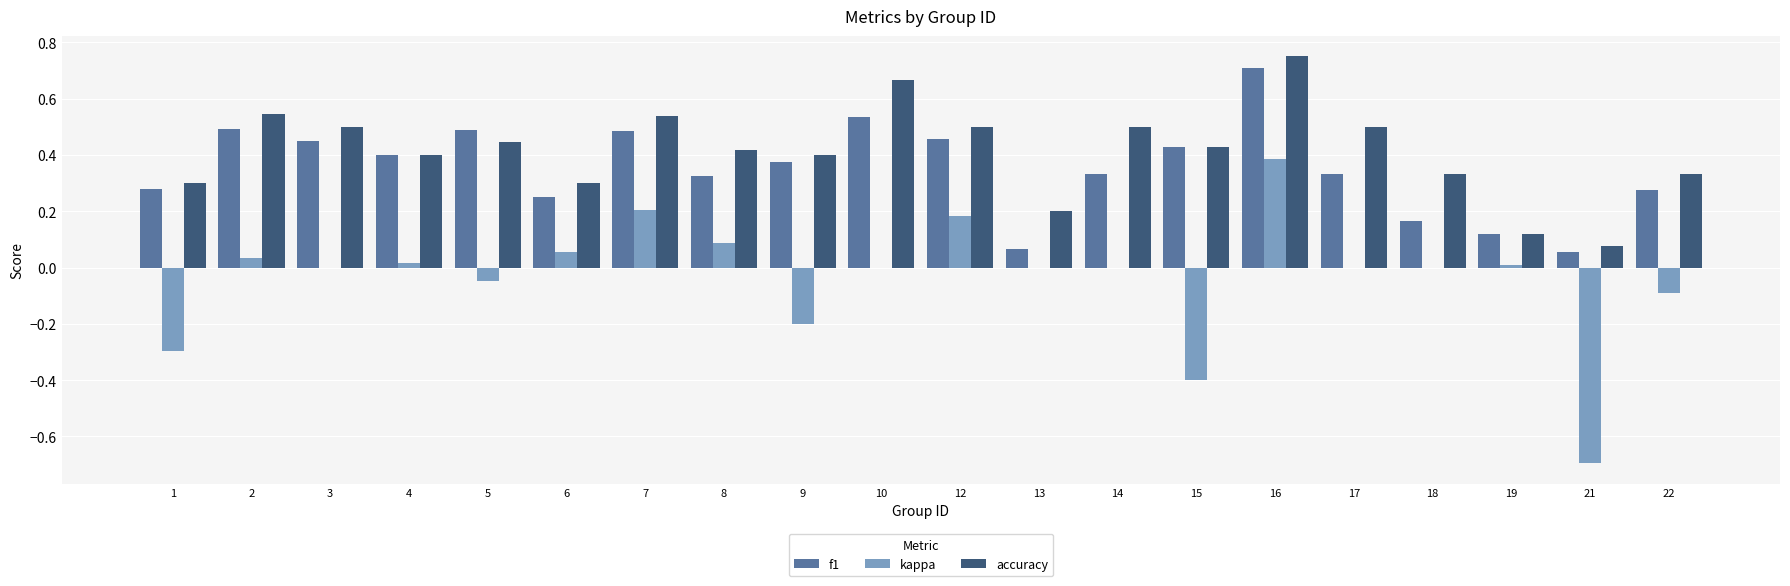

At which label does kappa reach its peak?

16